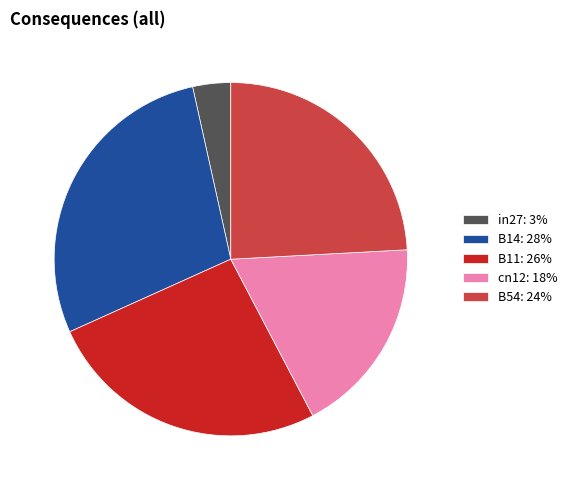

Count the number of slices in the pie.

5